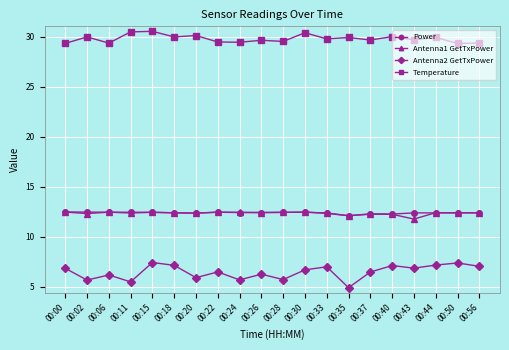

What is the total value across all series at 00:11?

60.8